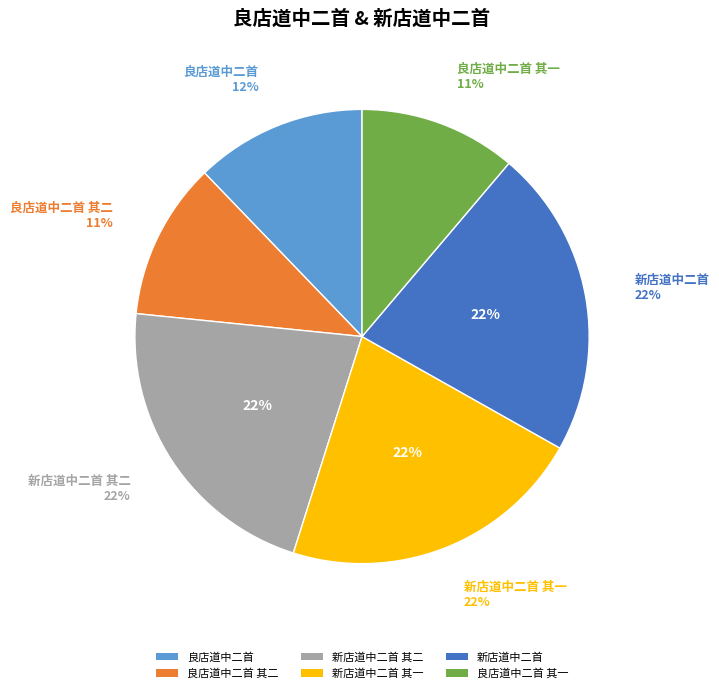

Is it true that 新店道中二首 其一 is 28% of the pie?

False